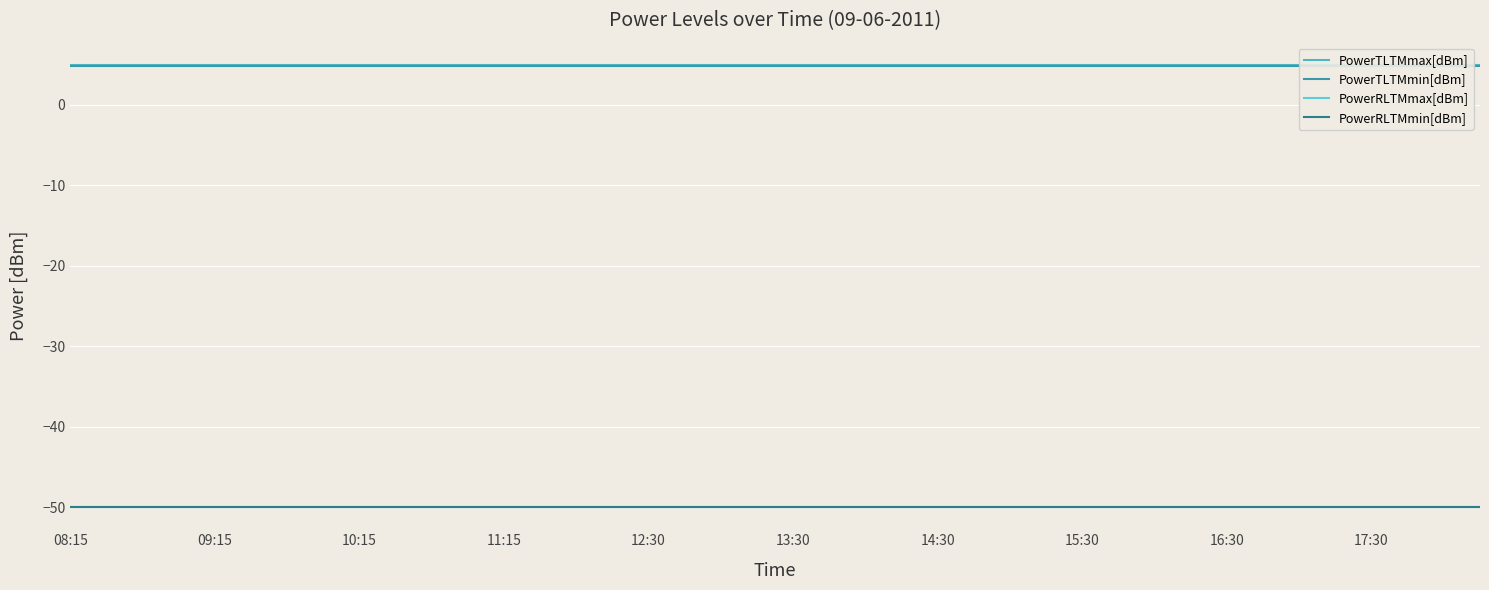

How many data points does each series have?

40